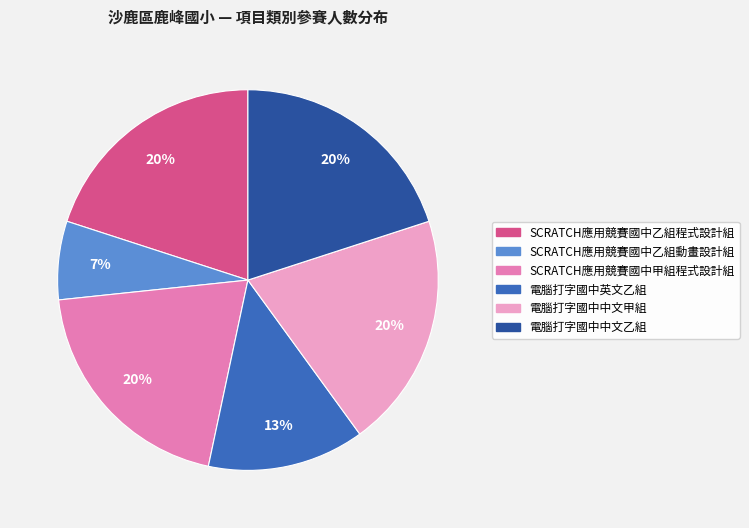

True or false: SCRATCH應用競賽國中乙組動畫設計組 accounts for 1% of the total.

False